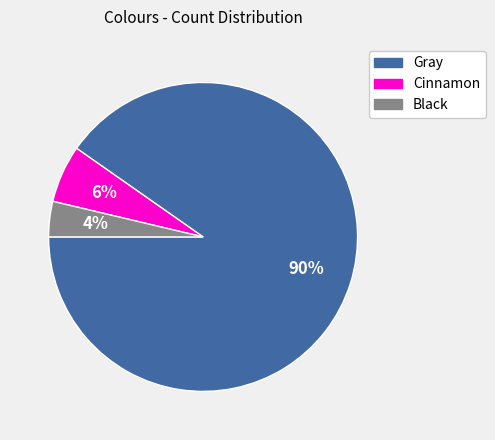

Which slice is the largest?

Gray